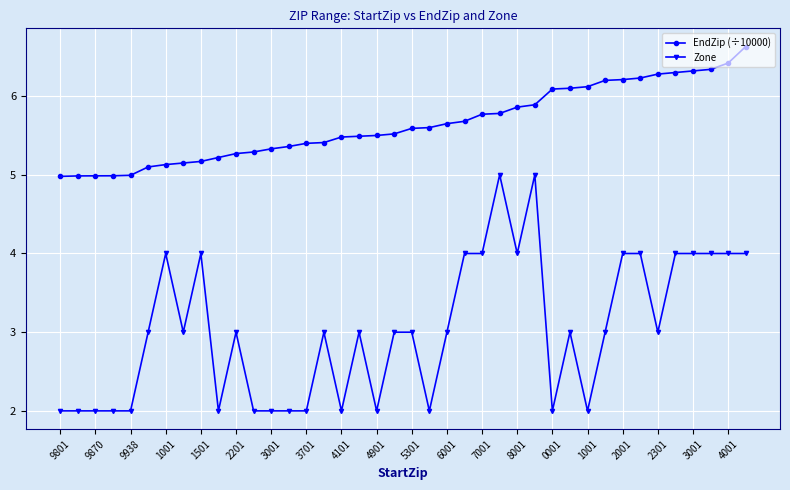

True or false: Zone and EndZip (÷10000) intersect in this chart.

False